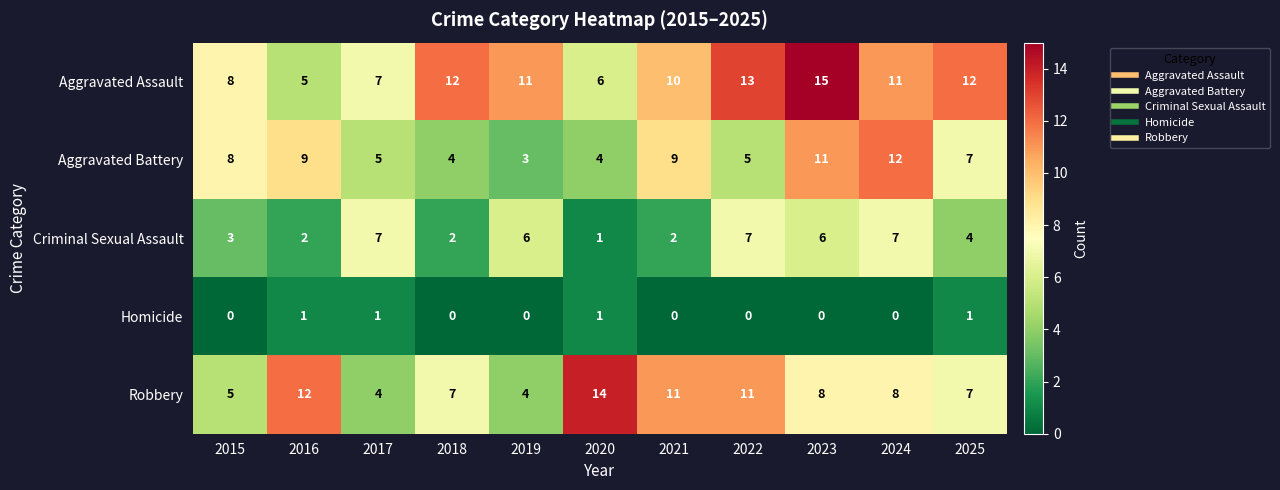

Which category has the highest value across all series?

2023